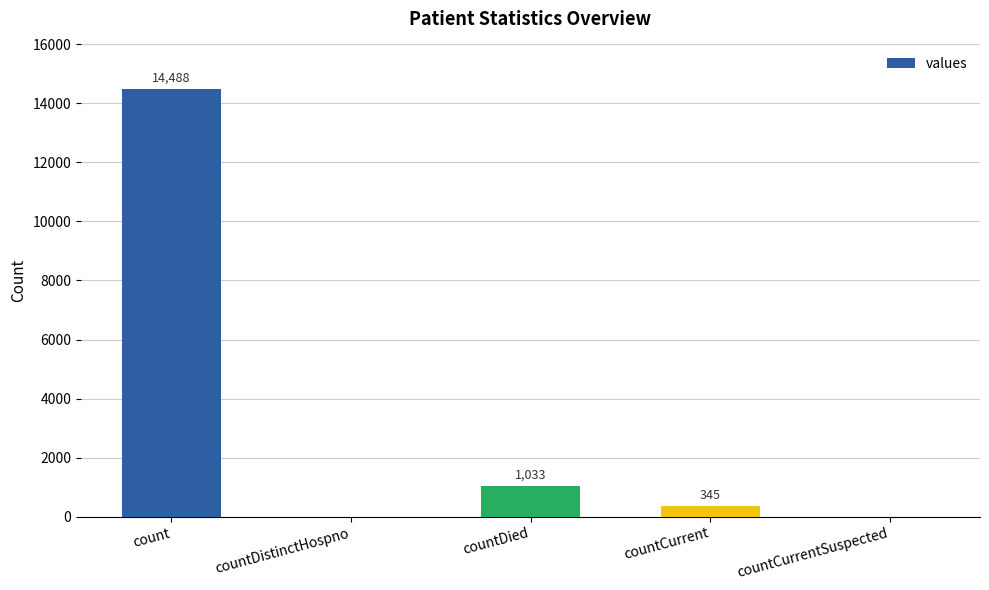

Approximately how many times larger is the value at countDied compared to countCurrent?

3.0